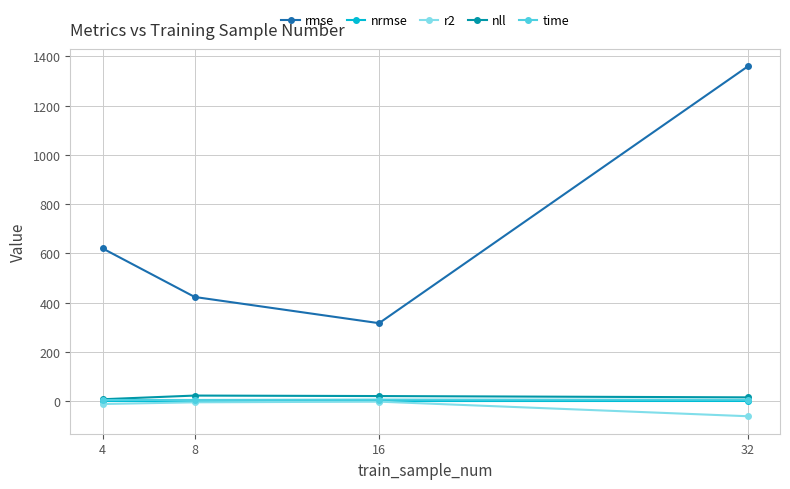

Between 4 and 8, which series saw the biggest shift?

rmse